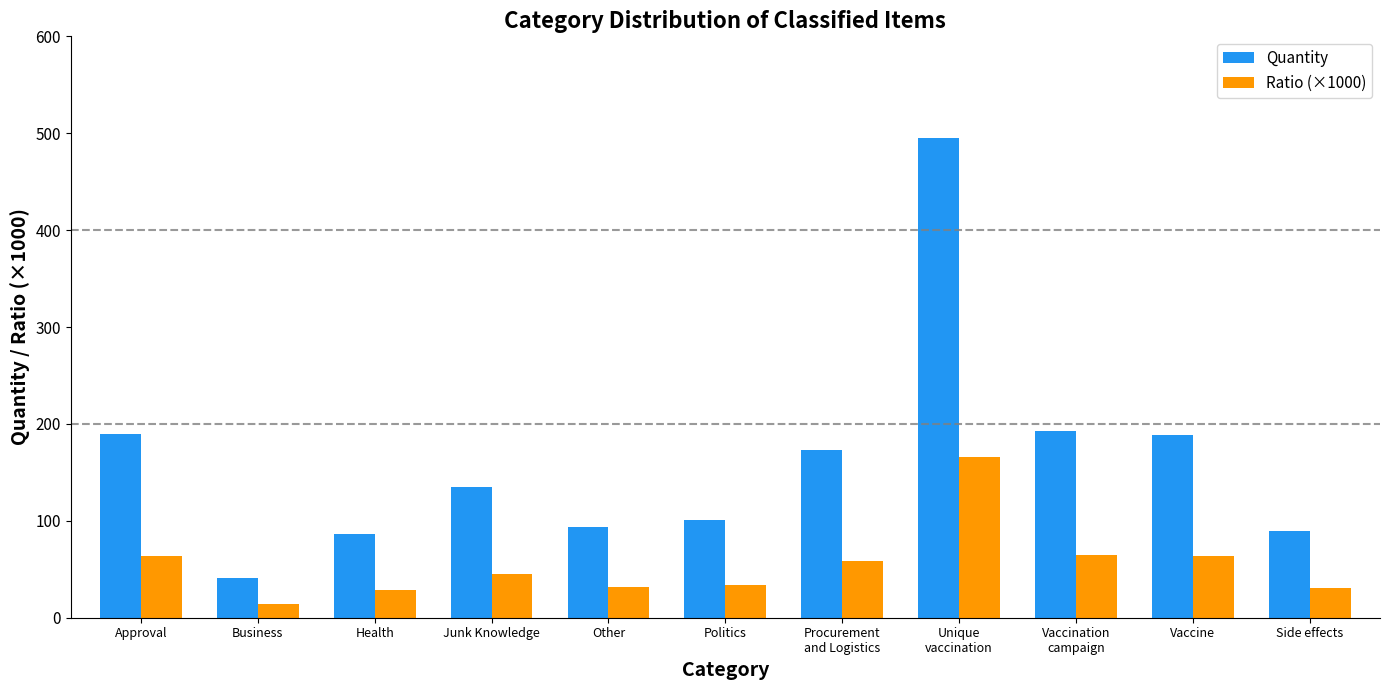

What value does the Ratio (×1000) series have at Unique
vaccination?

166.2